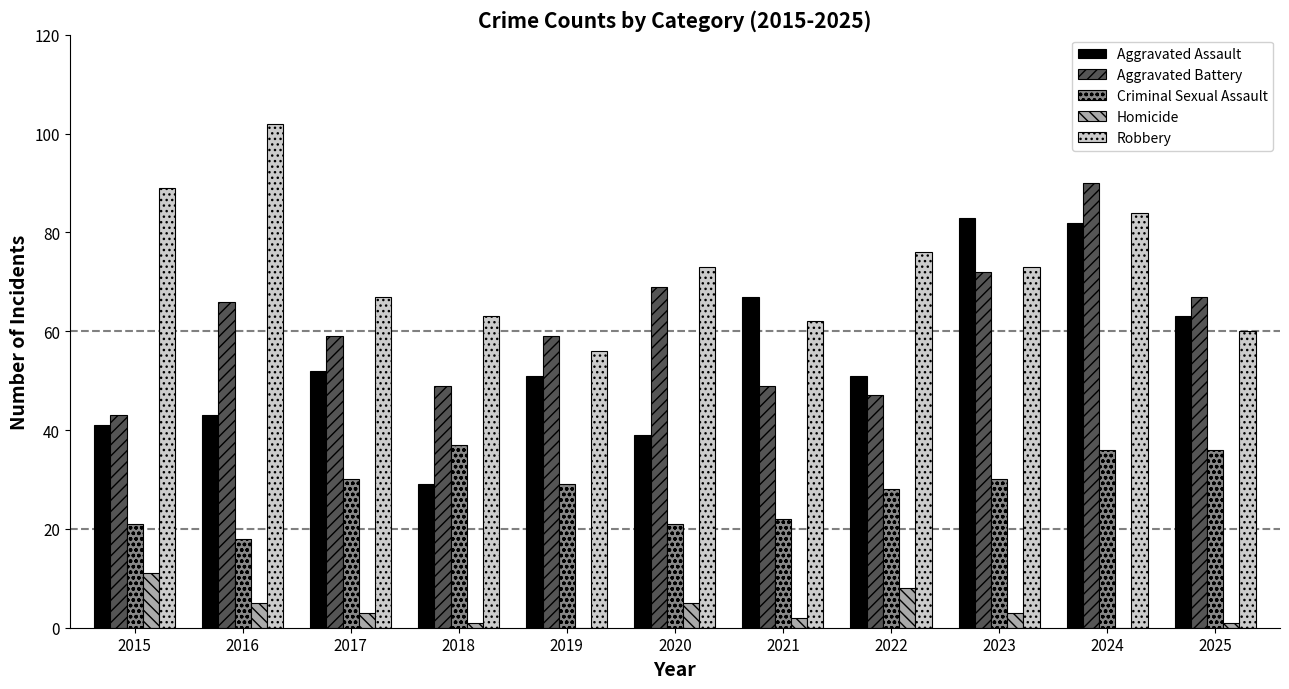

Which series has the widest spread of values?

Aggravated Assault